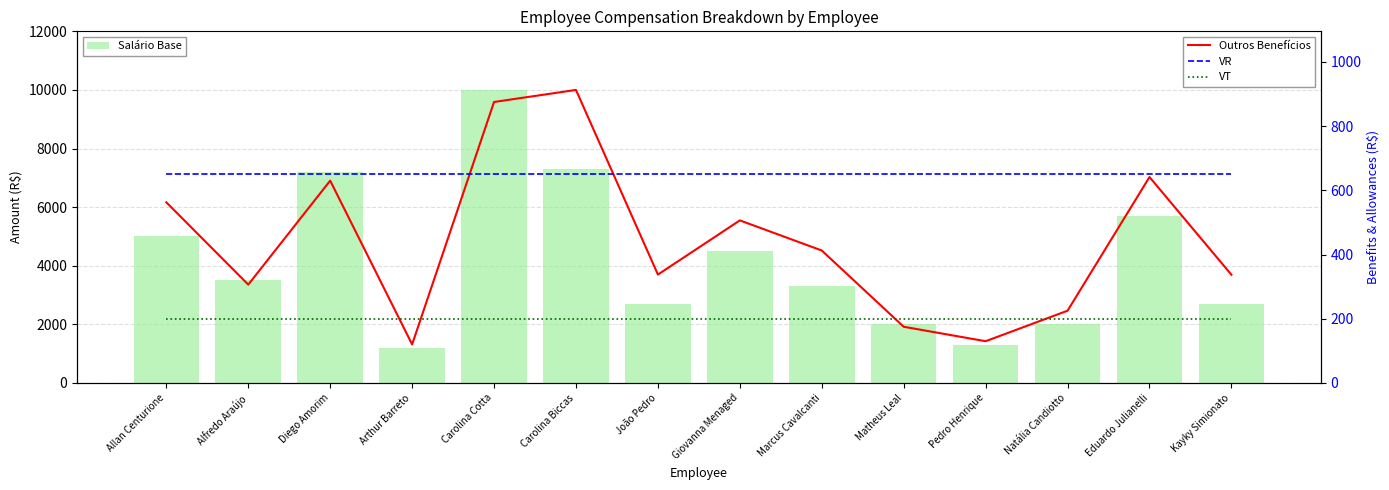

The VR series shows 650.0 at Allan Centurione. True or false?

True